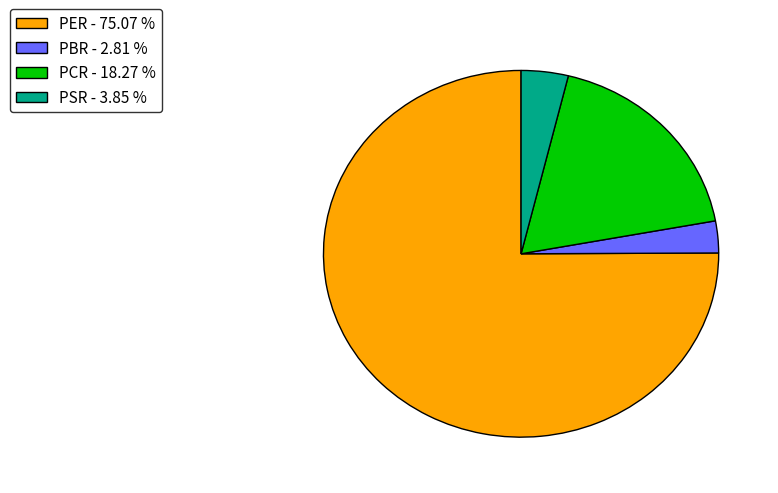

Which category has the smallest portion of the pie?

PBR